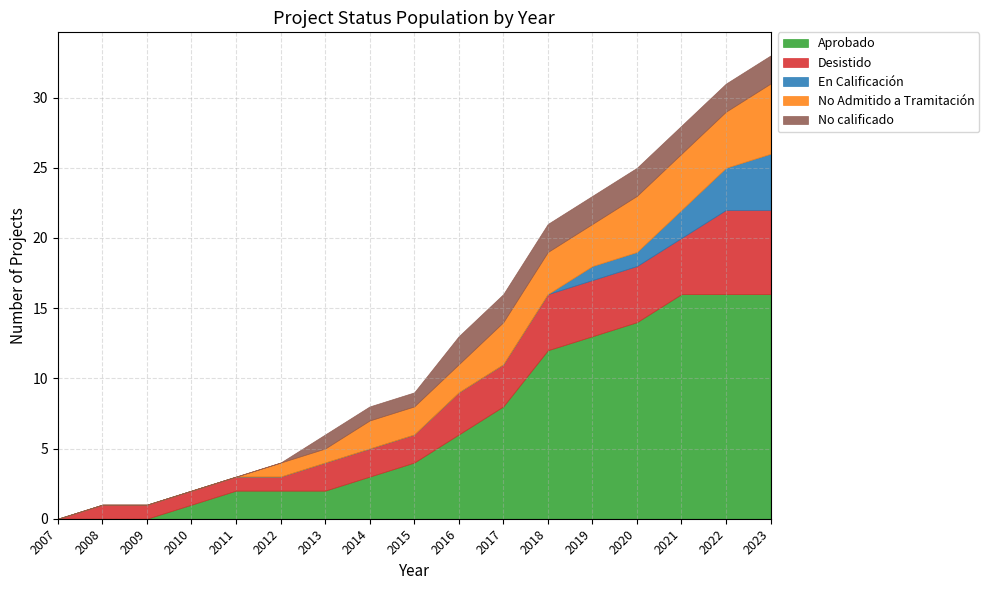

Does the chart have visible grid lines?

Yes